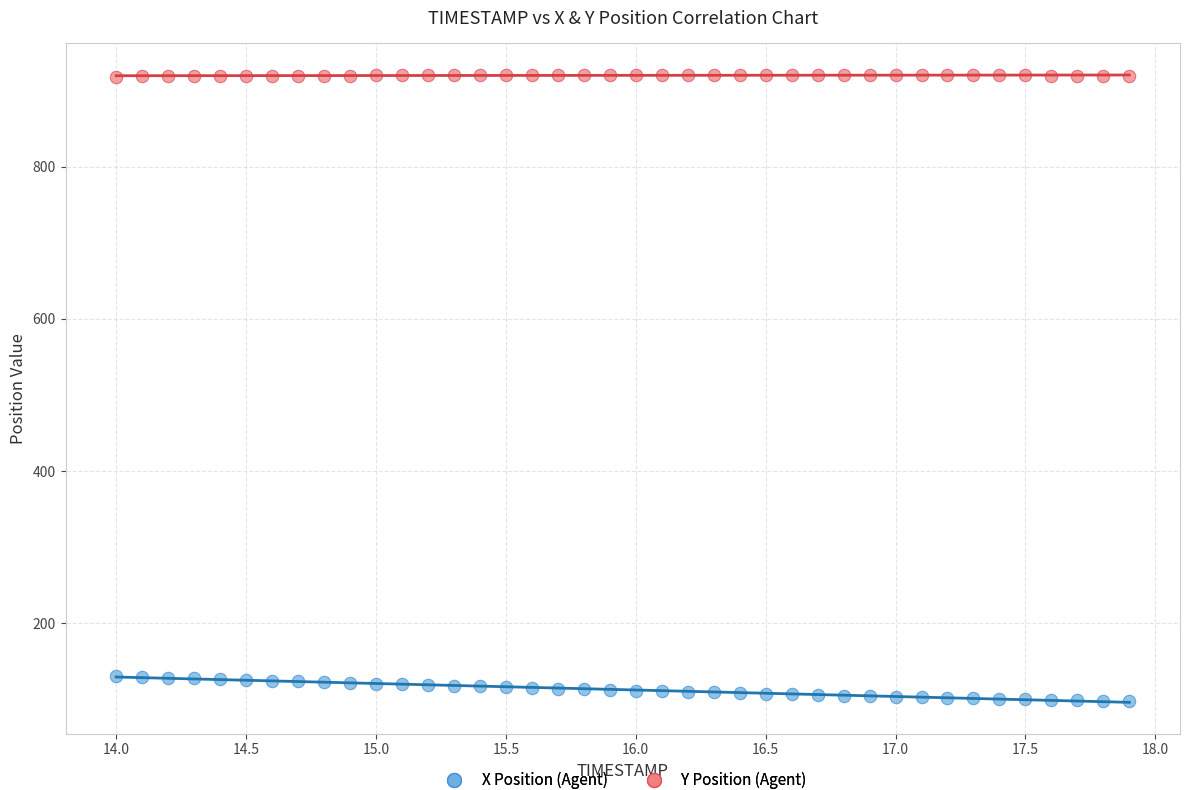

Which series contains the highest Y value?

Y Position (Agent)